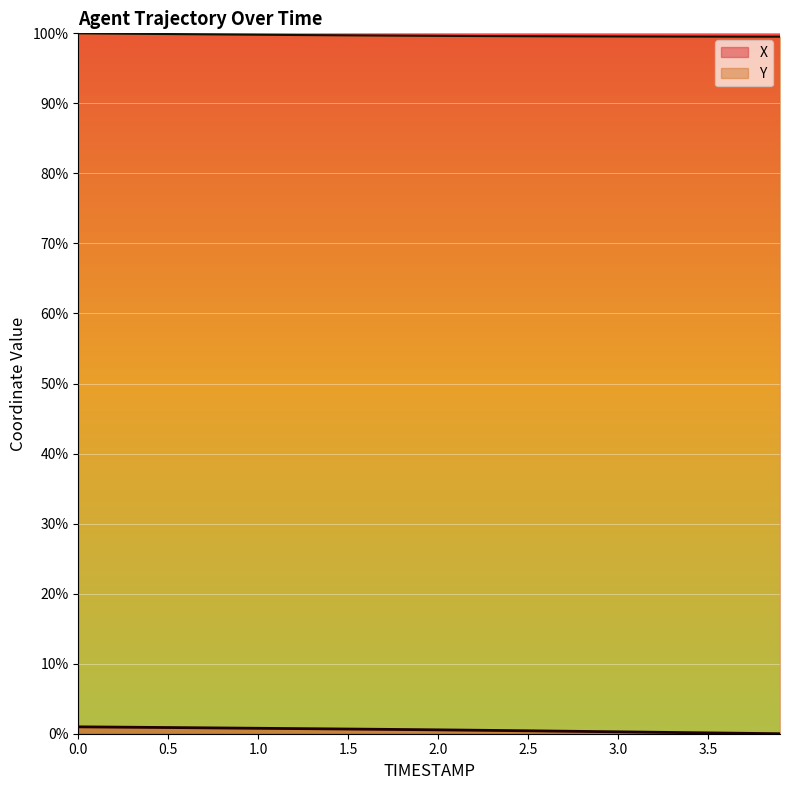

What are all the series names shown in the legend?

X, Y